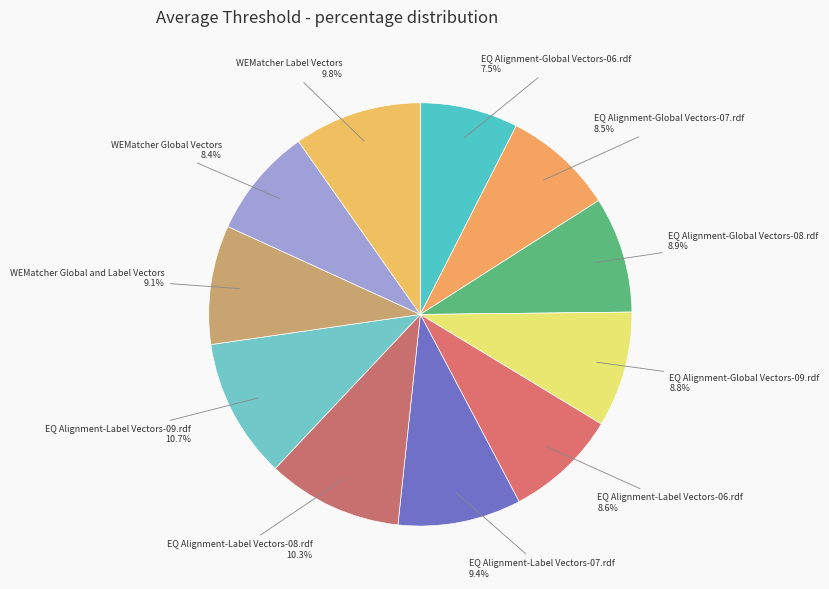

How many slices are in this pie chart?

11